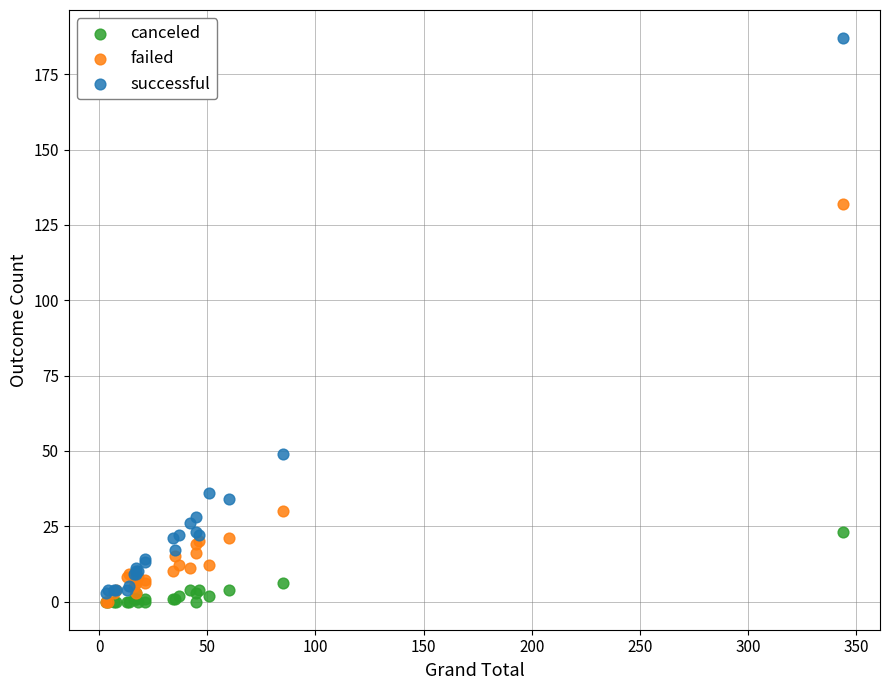

Across all series, what Y value is closest to 93?

132